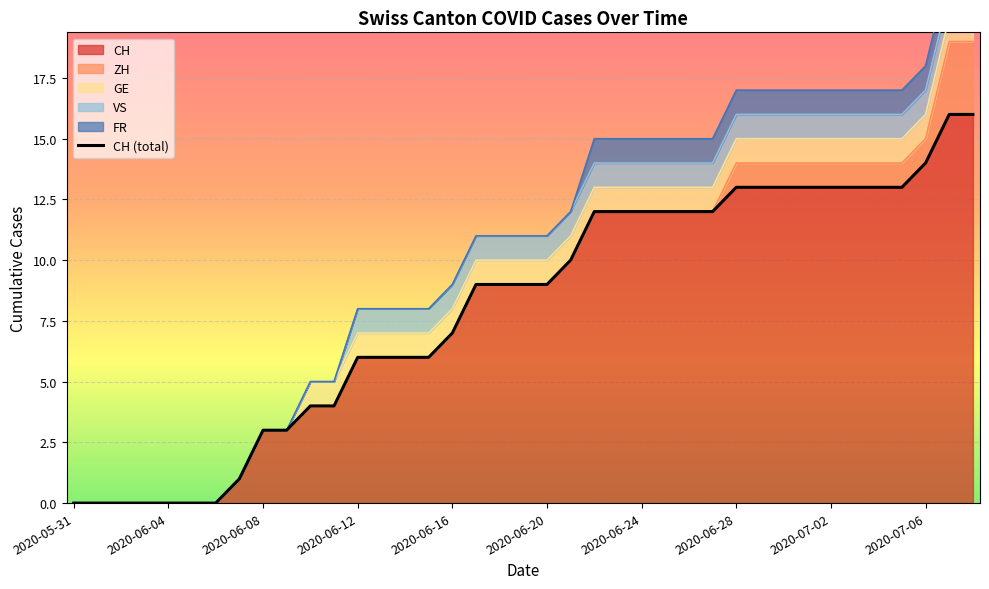

How many values in CH are above zero?

32